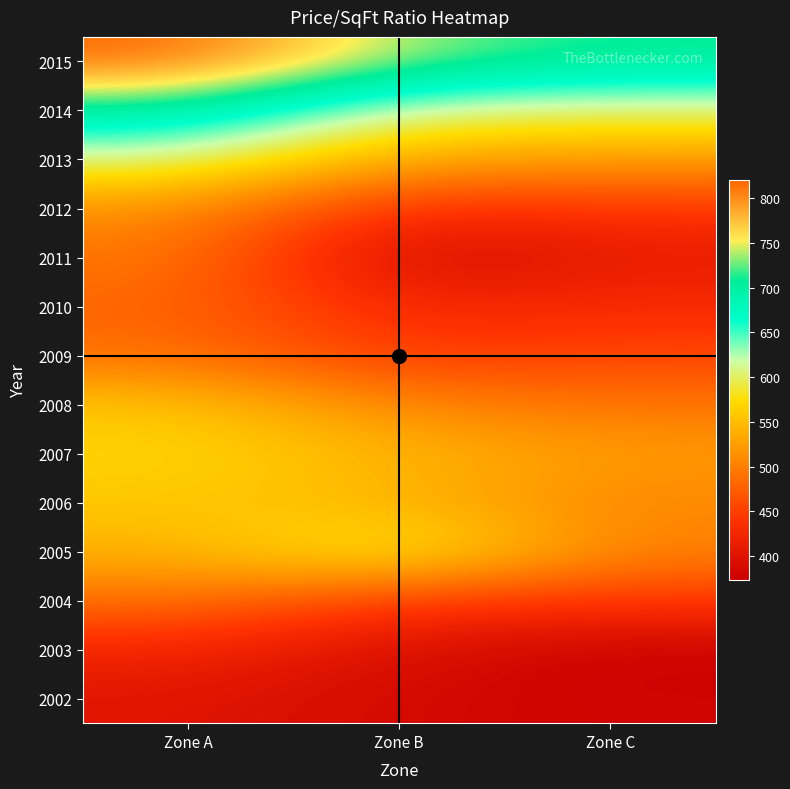

Which has a higher value, Zone A or Zone B?

Zone A